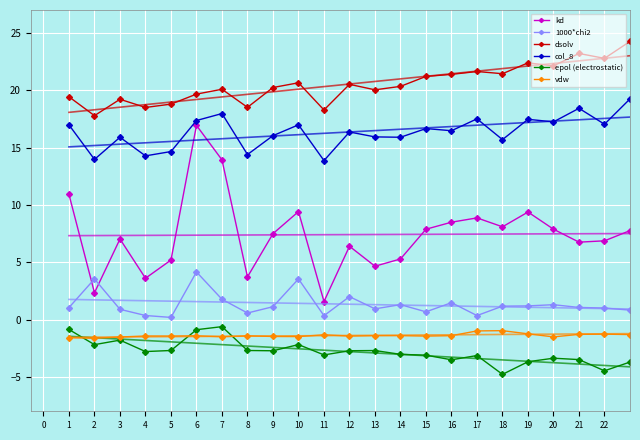

How many data points in col_8 are above 16?

14